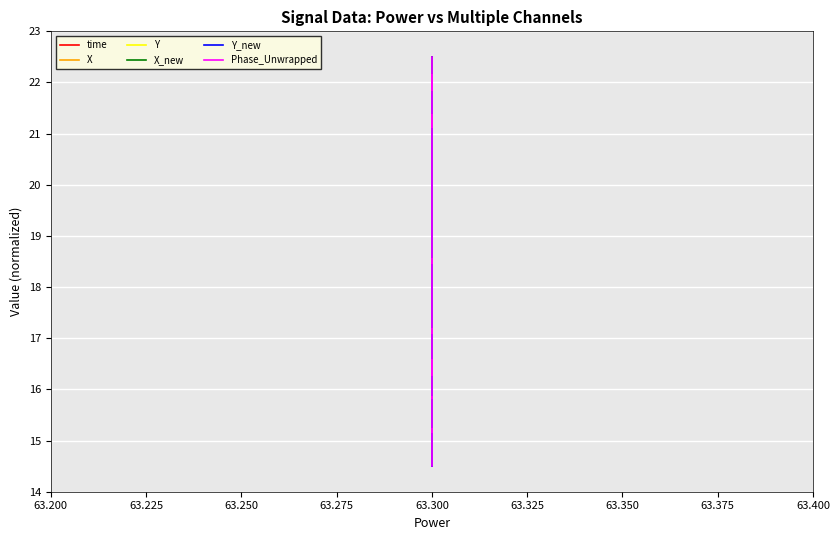

How many series are shown in this chart?

6